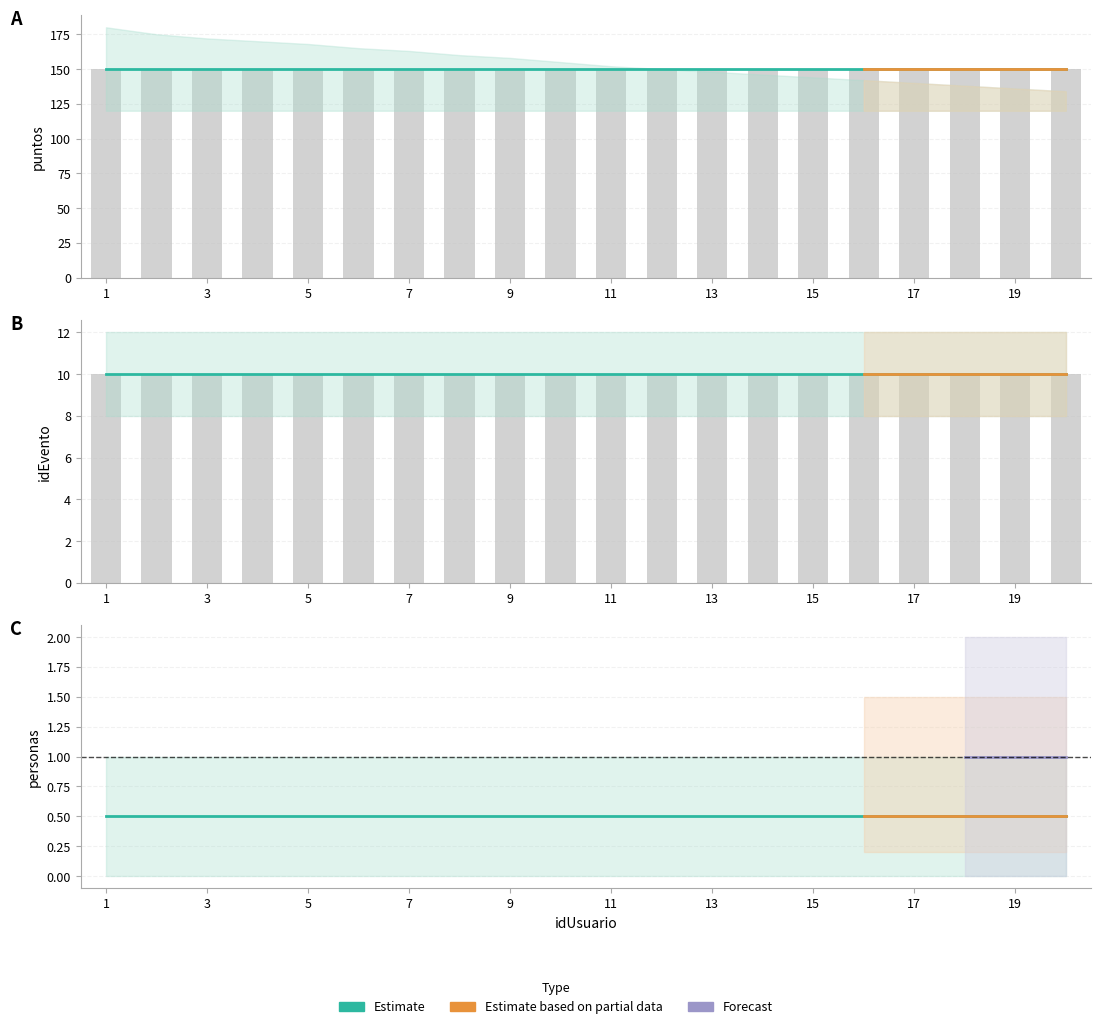

True or false: puntos has a value of 227 at 14.

False